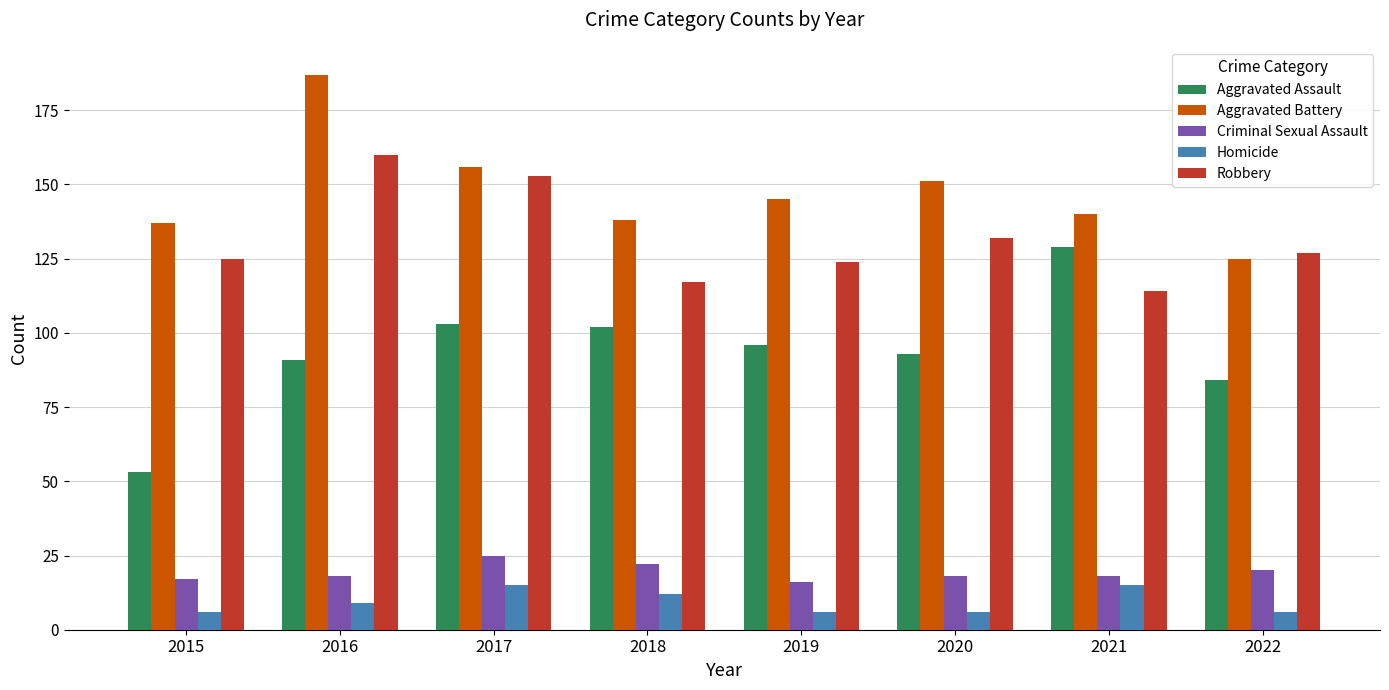

Does the chart contain any negative values?

No